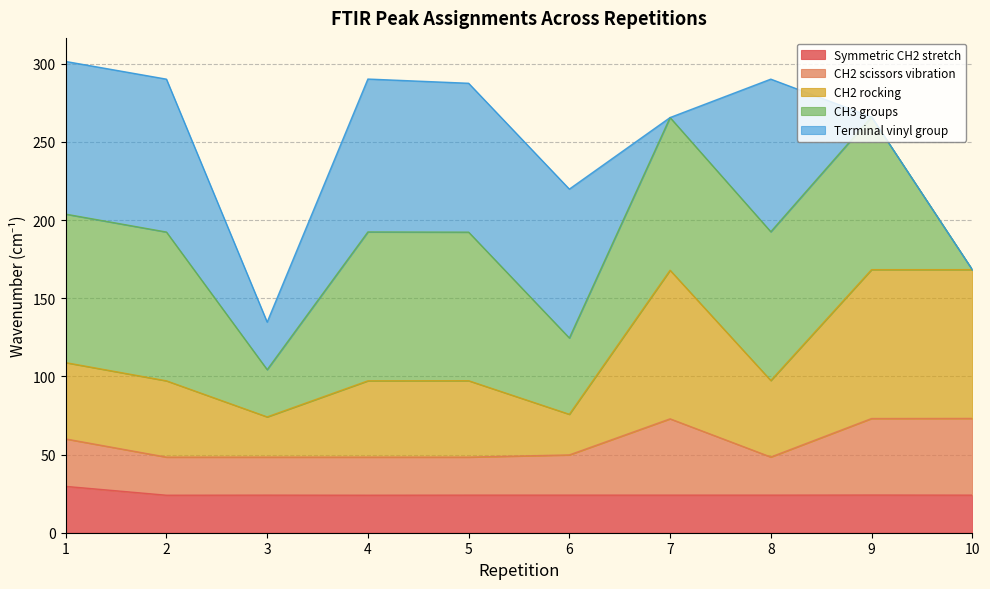

At which label does Symmetric CH2 stretch first exceed 24?

1